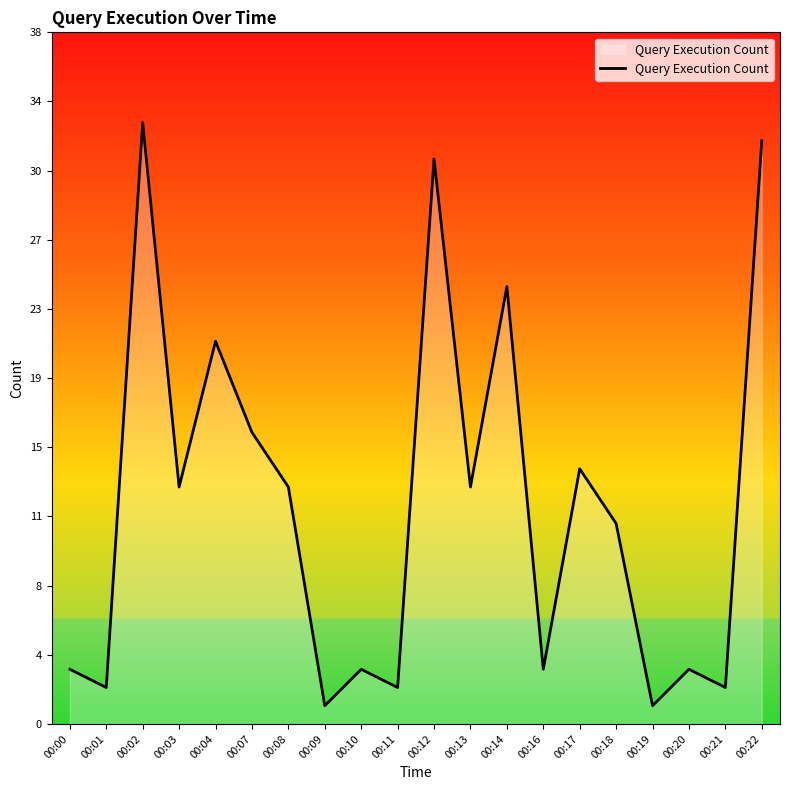

Is it true that the value at 00:16 is 4?

False